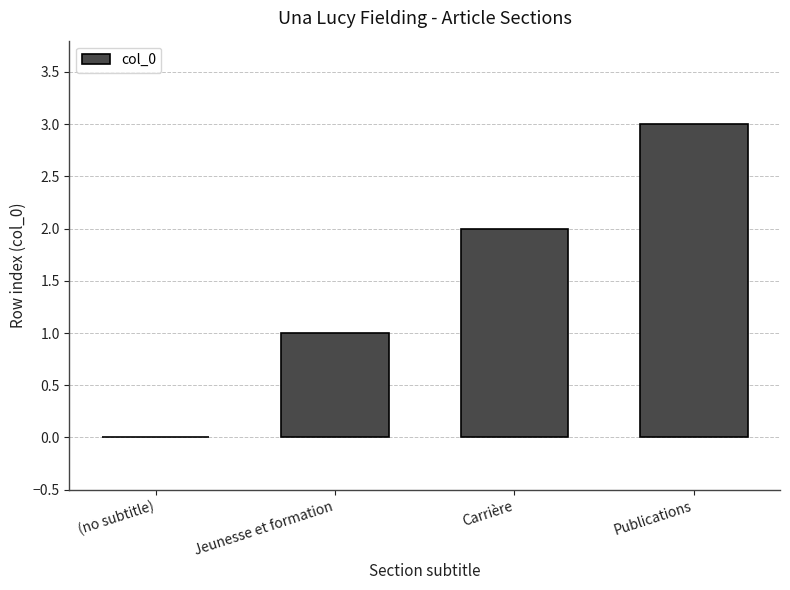

How many distinct data groups are displayed?

1